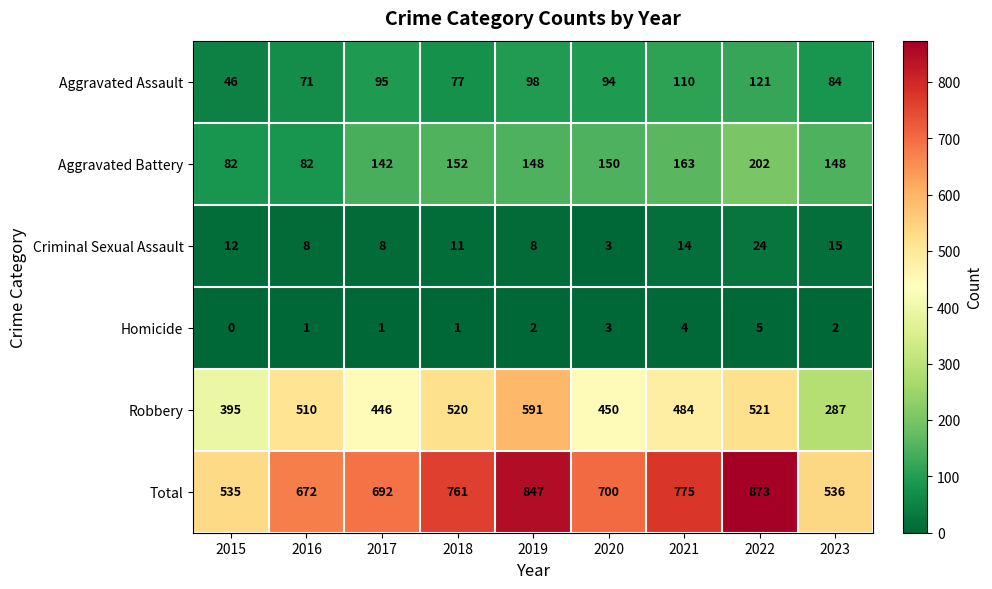

Rank the series by their maximum value, from highest to lowest.

Total, Robbery, Aggravated Battery, Aggravated Assault, Criminal Sexual Assault, Homicide